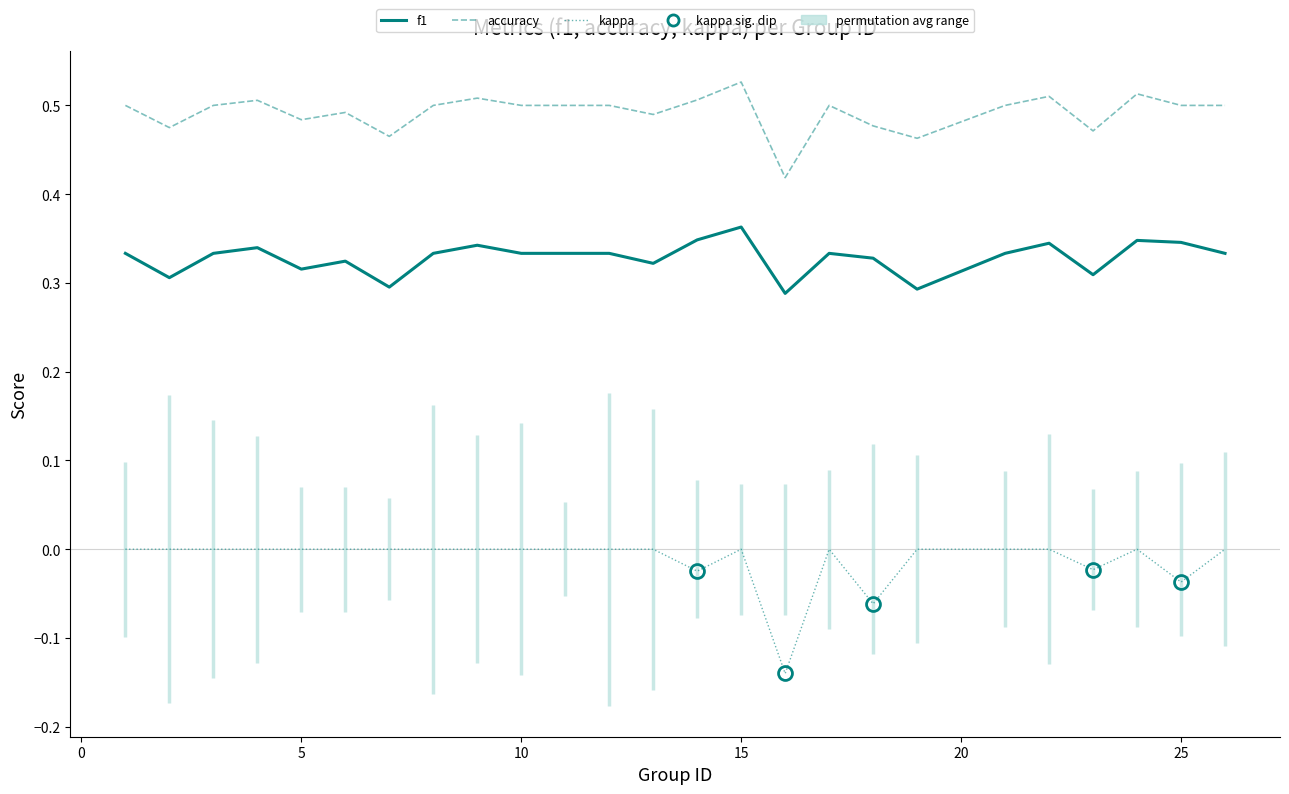

True or false: accuracy and kappa intersect in this chart.

False